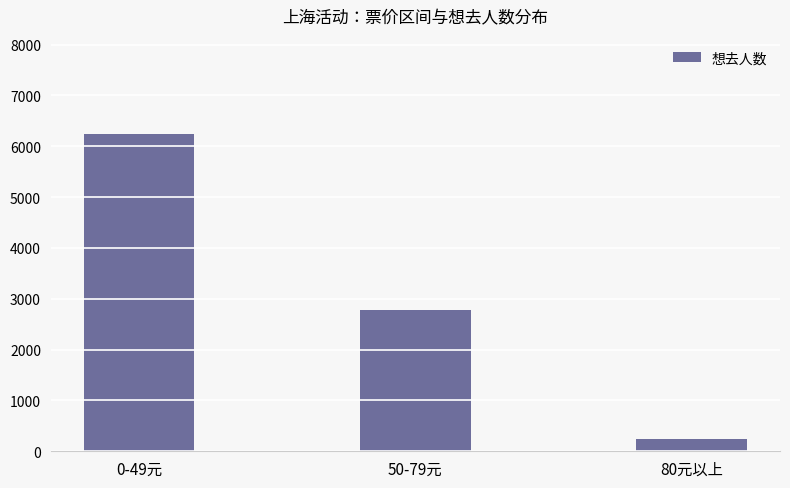

What is the label of the 3rd bar from the left?

80元以上